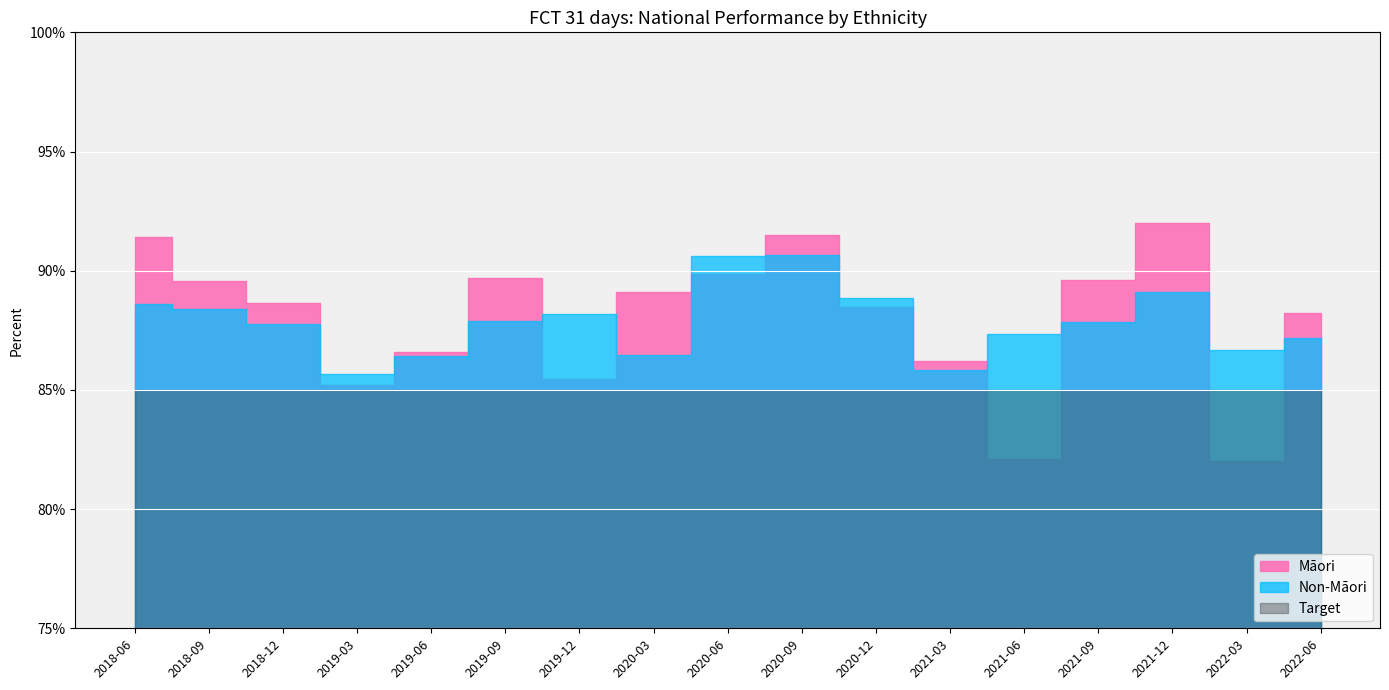

Is it true that Māori equals 1.6 at 2020-06?

False